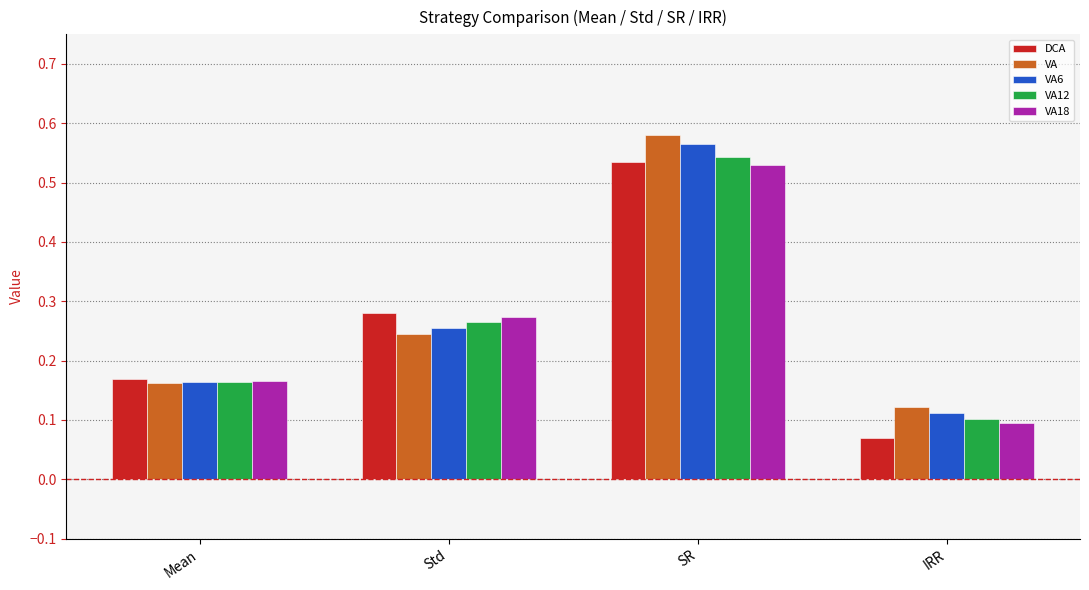

Which category has the lowest value in the VA series?

IRR